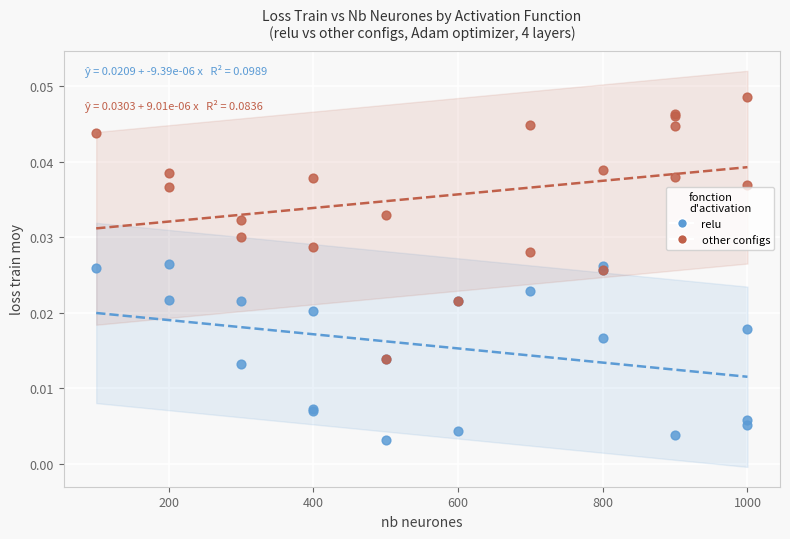

Which series has the largest Y range (max minus min)?

other configs